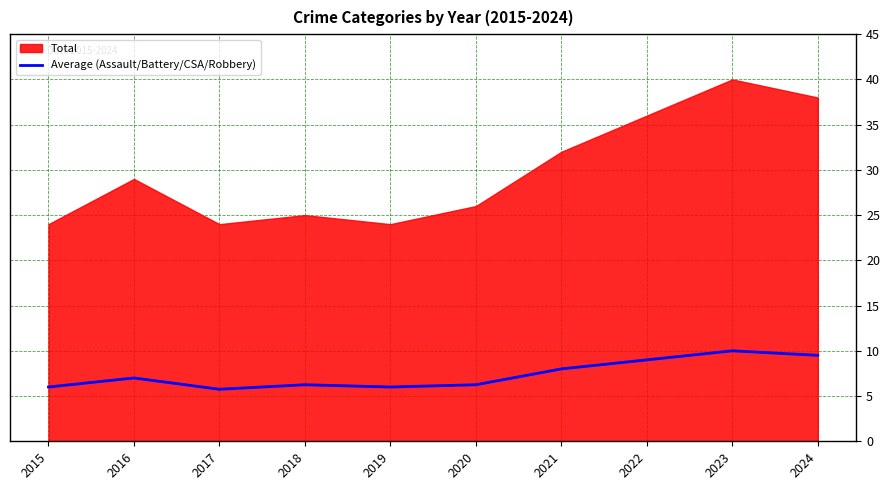

What is the average value?

7.4